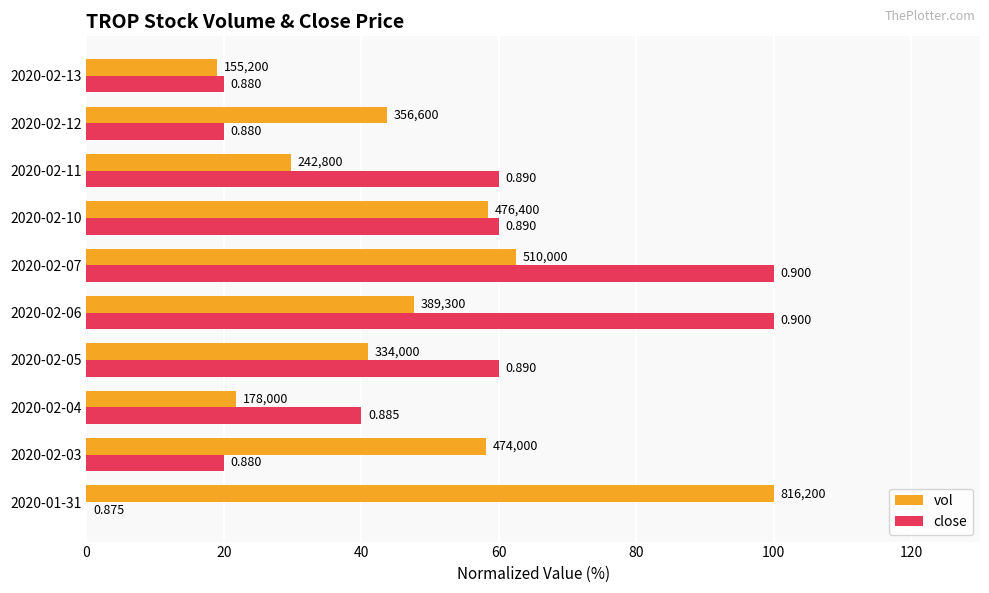

What are all the series names shown in the legend?

vol, close